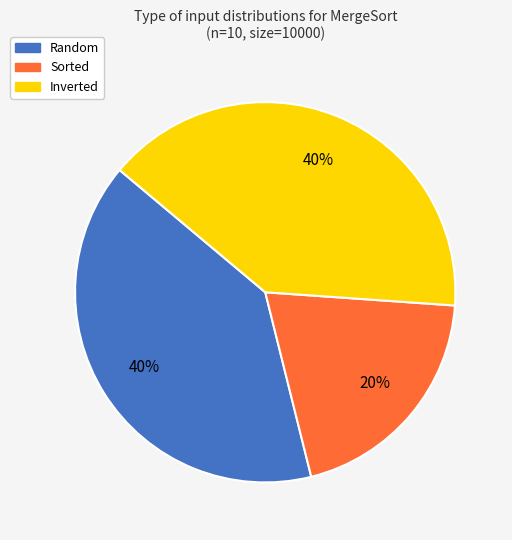

Count the number of slices in the pie.

3